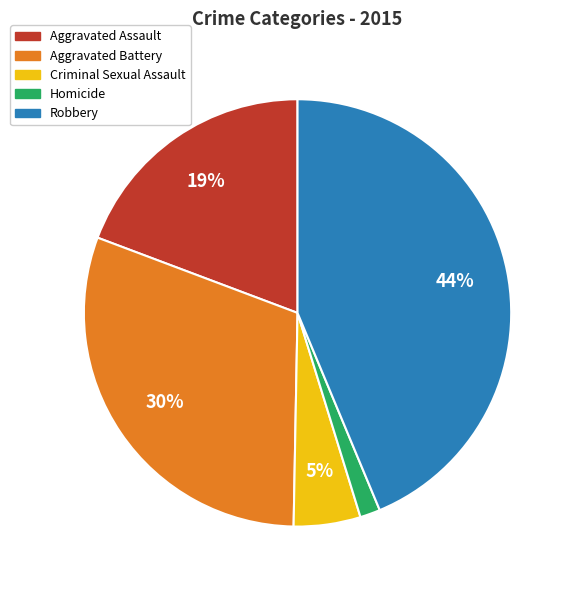

Rank the categories by value from lowest to highest.

Homicide, Criminal Sexual Assault, Aggravated Assault, Aggravated Battery, Robbery